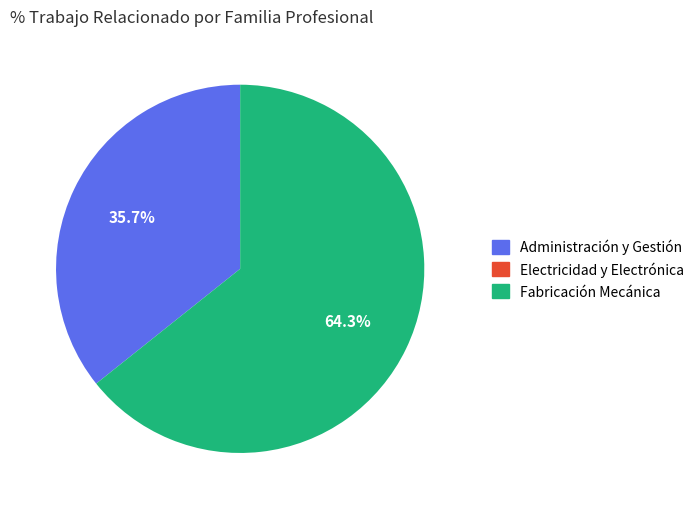

Is there any slice that represents more than half of the pie?

Yes